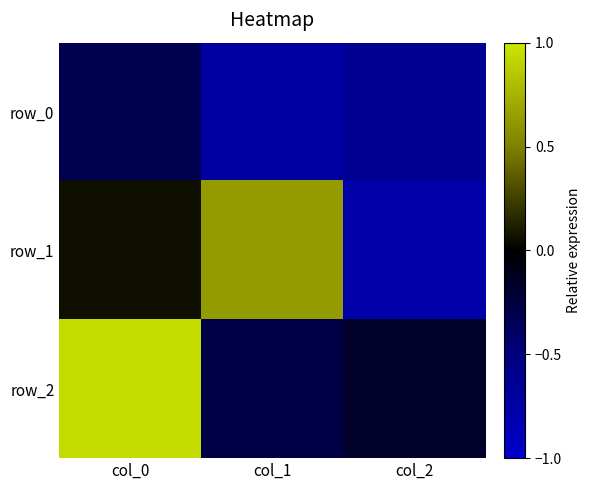

List the labels in order of row_2 value, largest first.

col_0, col_2, col_1